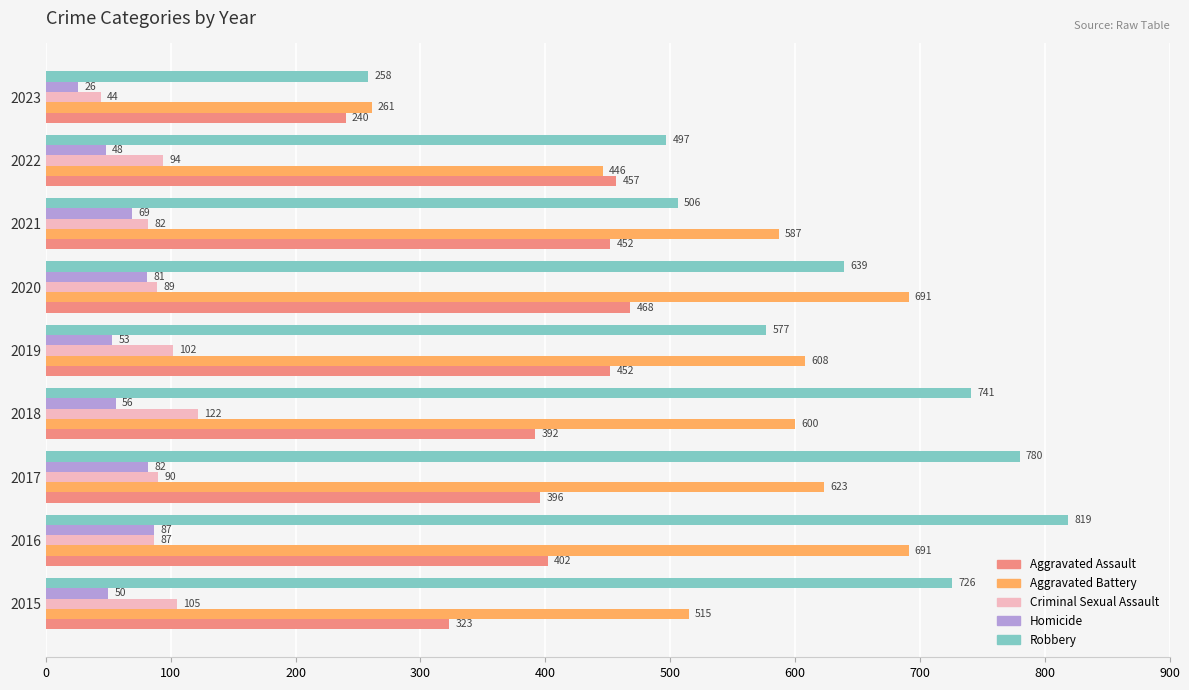

What is the minimum value for Aggravated Assault?

240